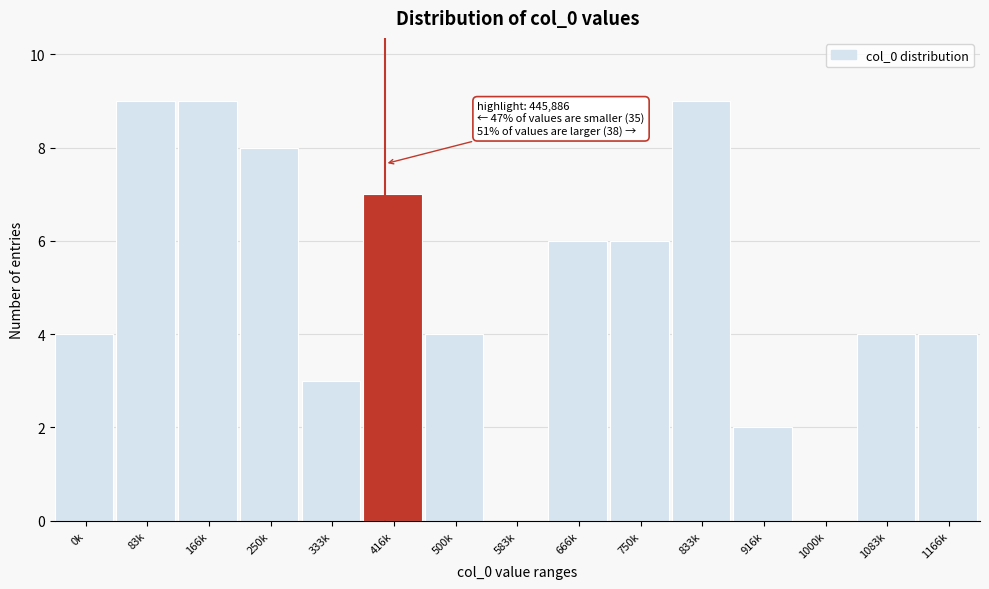

Reading left to right, transcribe all the data shown in this chart.

0k=4	83k=9	166k=9	250k=8	333k=3	416k=7	500k=4	583k=0	666k=6	750k=6	833k=9	916k=2	1000k=0	1083k=4	1166k=4